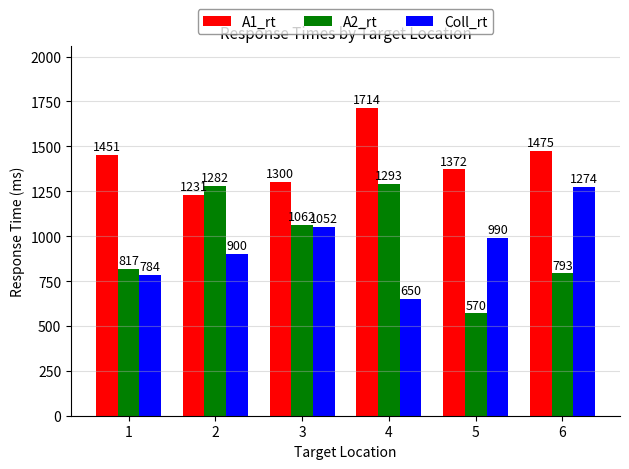

The A1_rt series shows 2575 at 1. True or false?

False